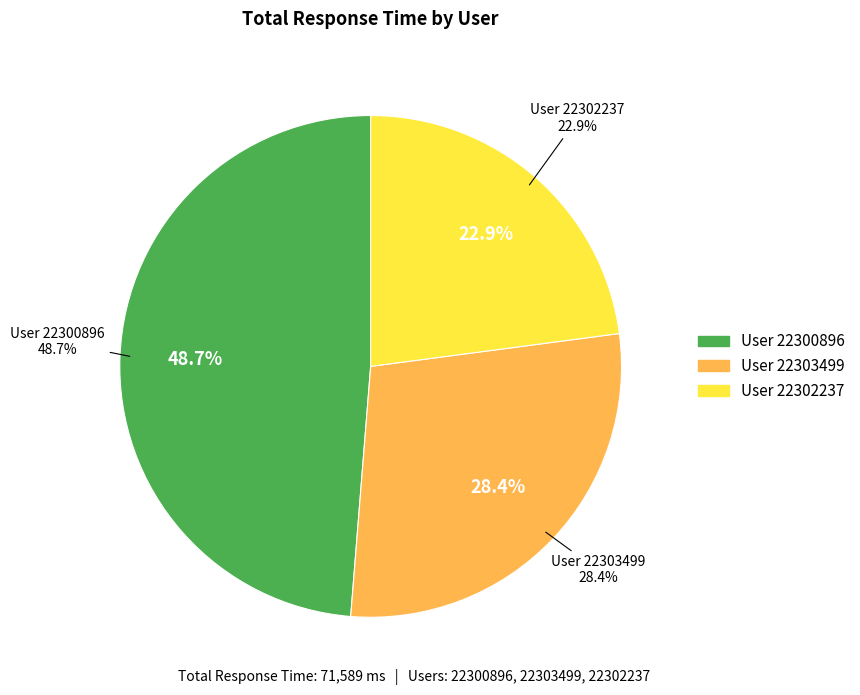

Does 22302237 (4574) represent more than half of the total?

No